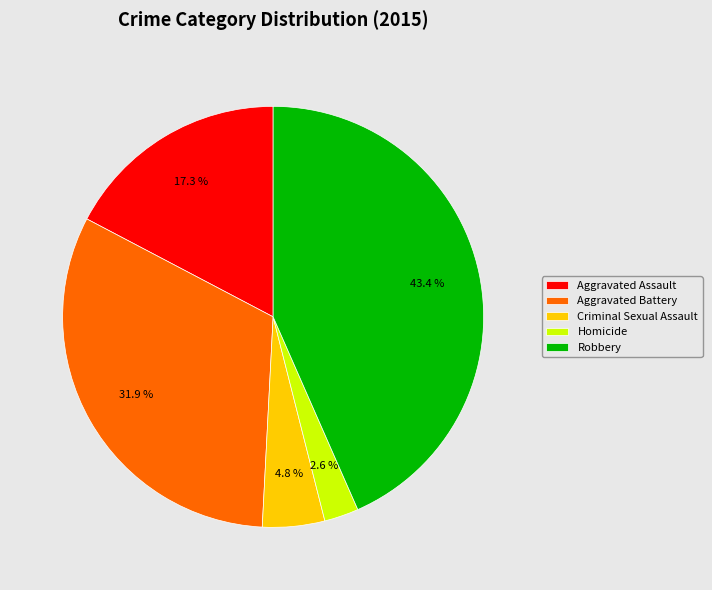

Which slice is the smallest?

Homicide